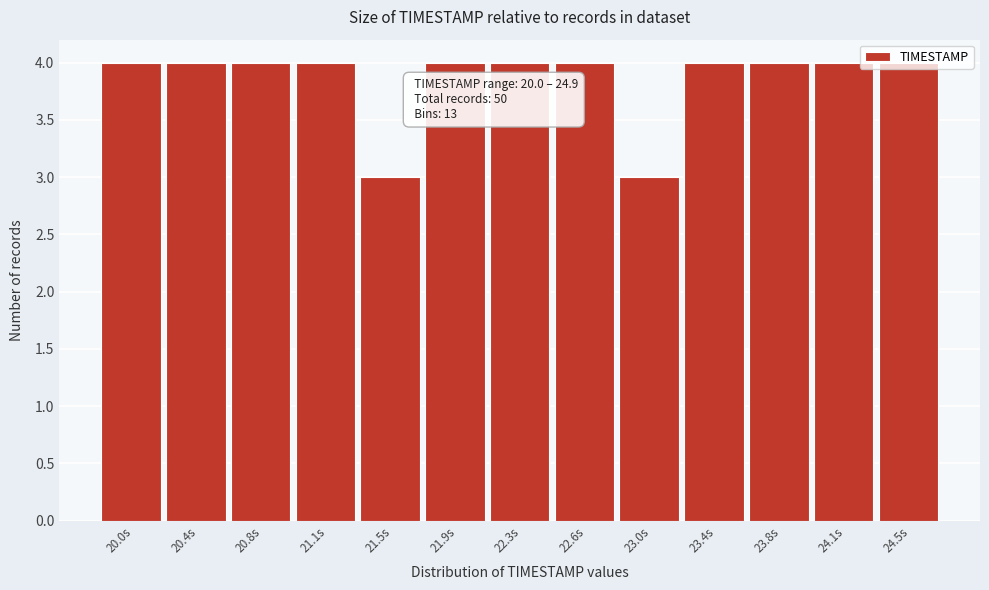

The value at 20.4s is 5. True or false?

False